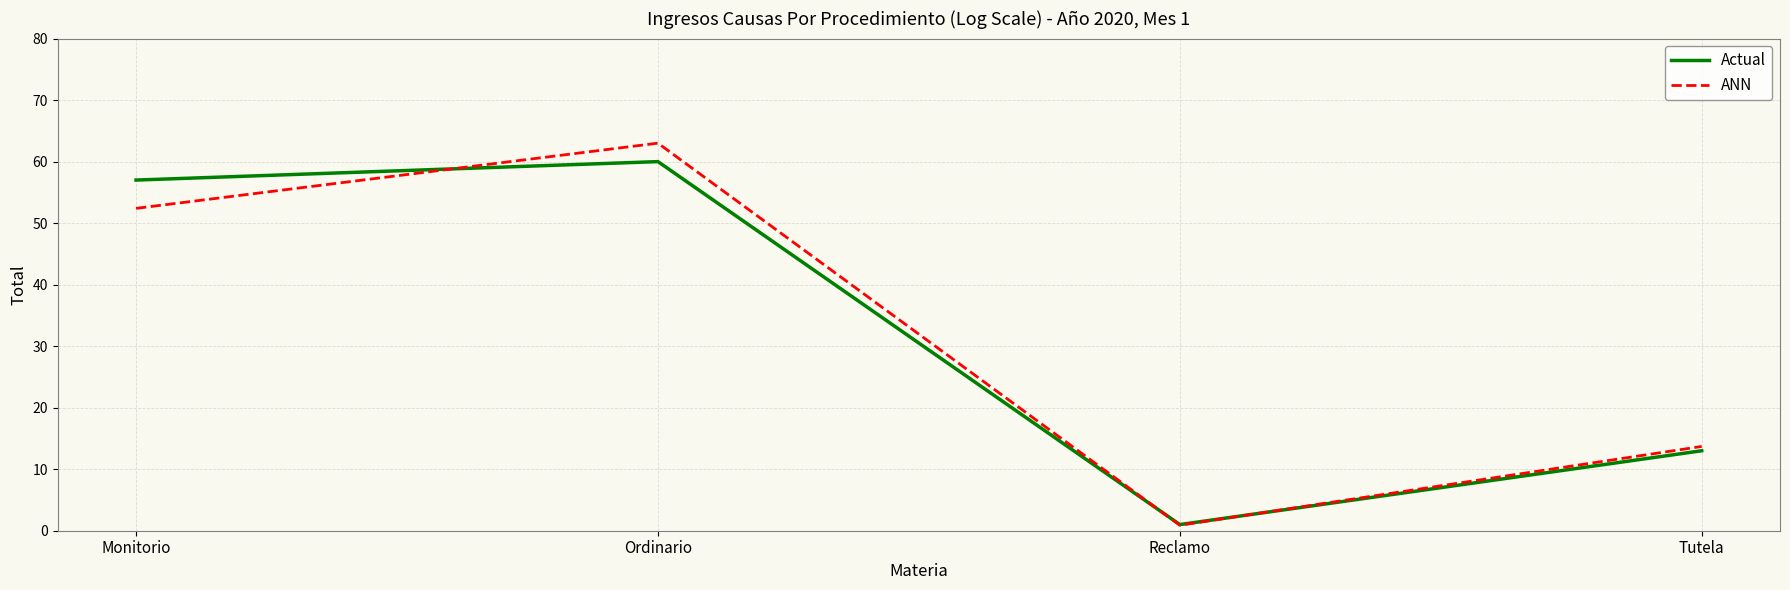

What is the difference between the second highest and second lowest values in the Actual series?

44.0